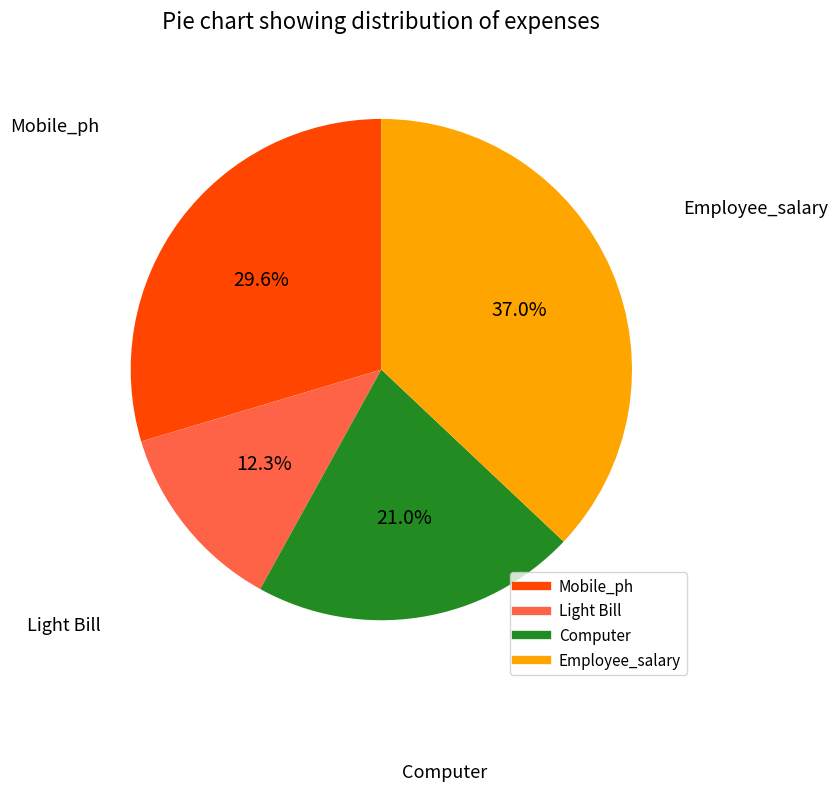

Is Light Bill the majority of the pie?

No